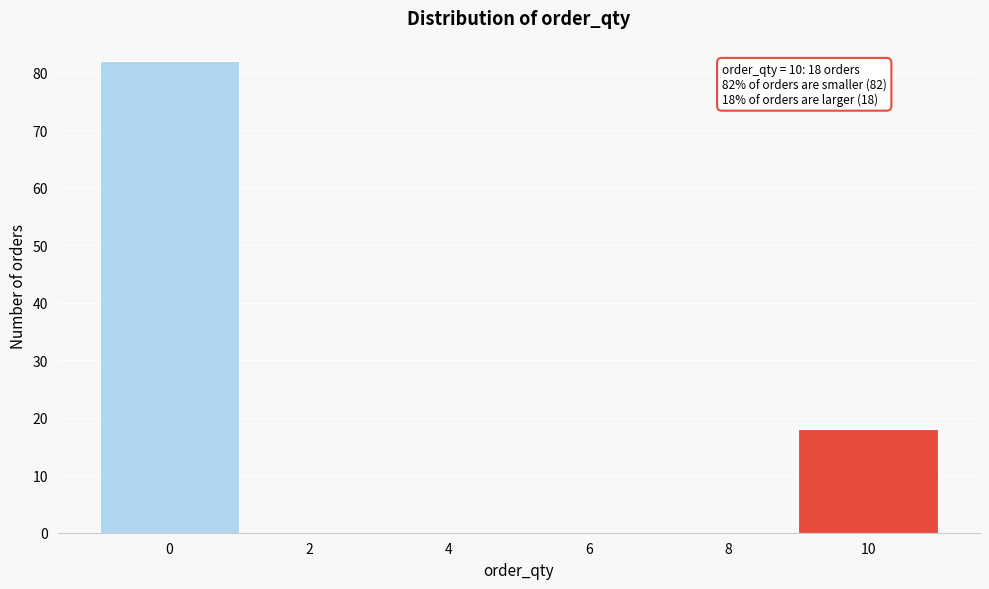

Reading left to right, what are all the values shown in this chart?

0=82	2=0	4=0	6=0	8=0	10=18